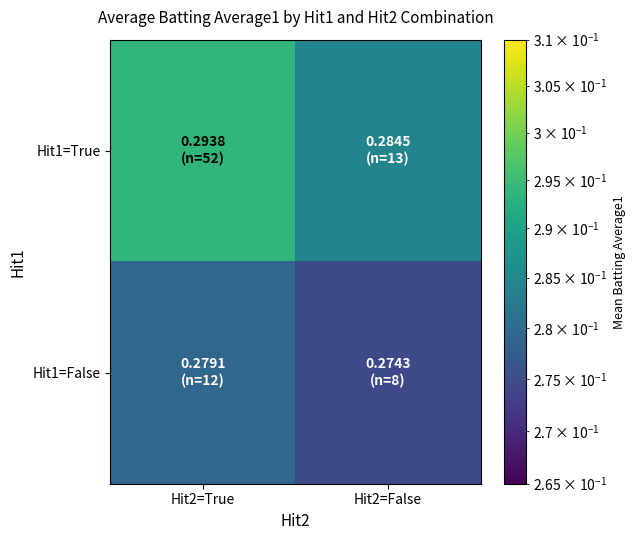

At Hit2=False, list the series in order from smallest to largest.

Hit1=False, Hit1=True